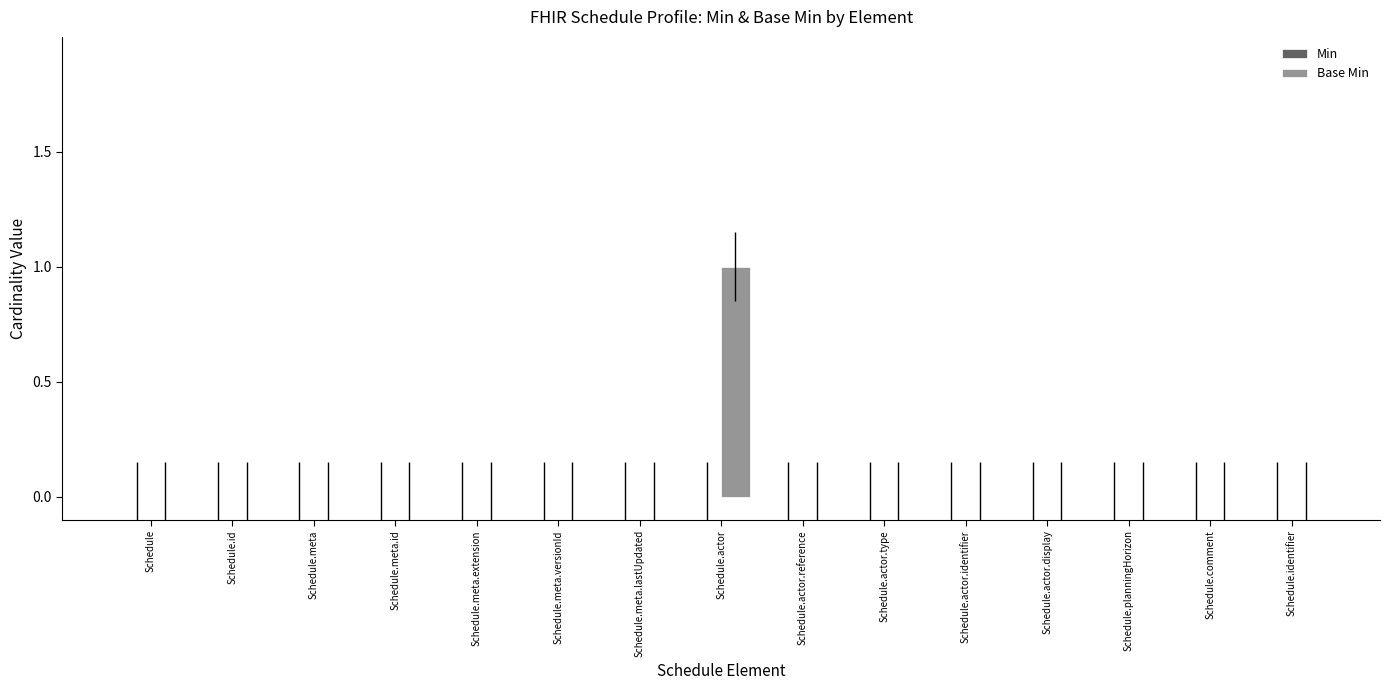

The value at Schedule.actor.display is -1. True or false?

False